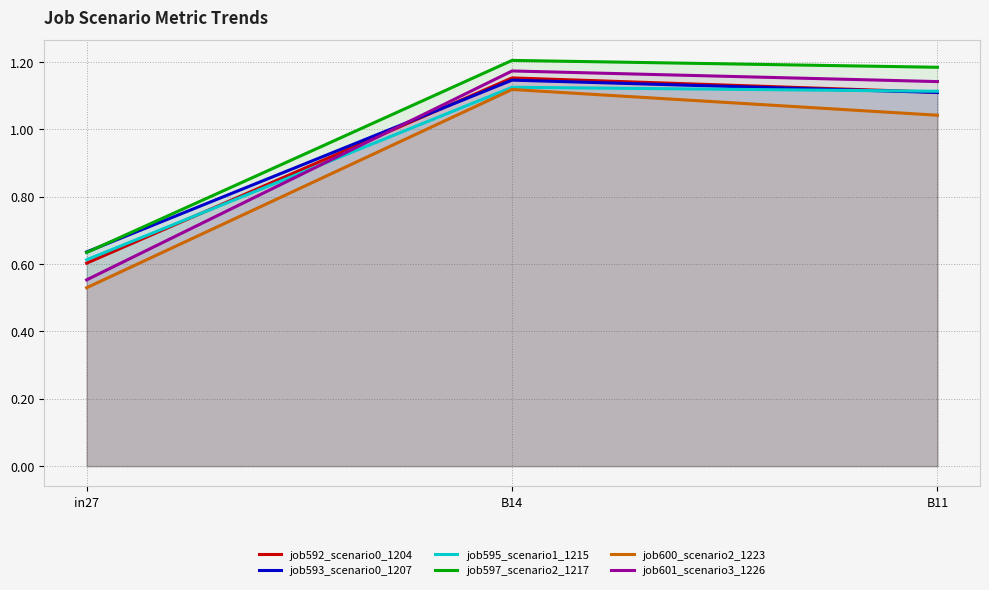

Count the job592_scenario0_1204 values in the range 0 to 1.

1